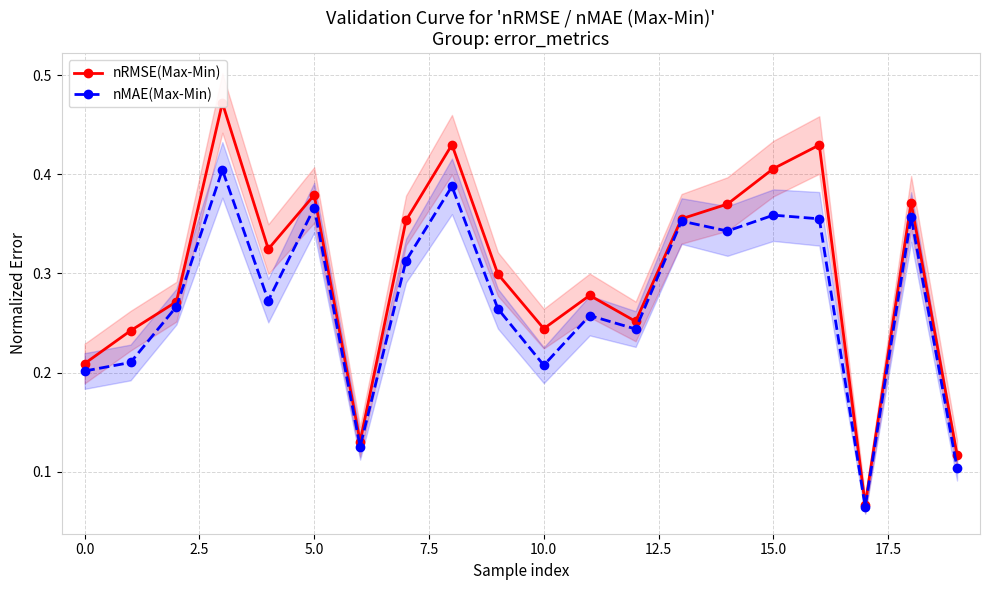

How many interior local peaks does the nRMSE(Max-Min) series have?

6